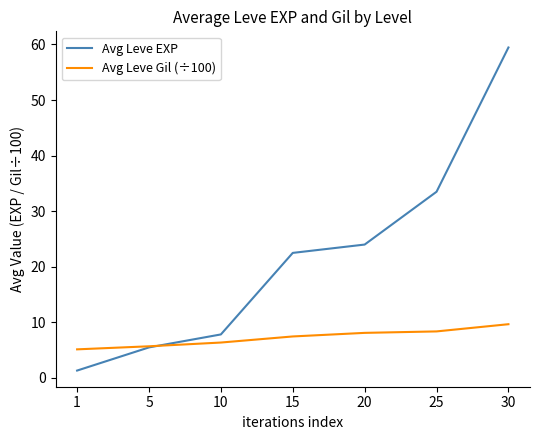

Which category has the lowest value in the Avg Leve EXP series?

1